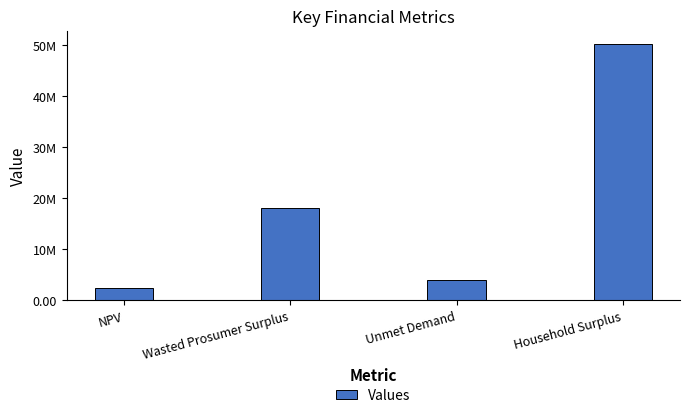

True or false: the data shows 50321294.9 at Household Surplus.

True